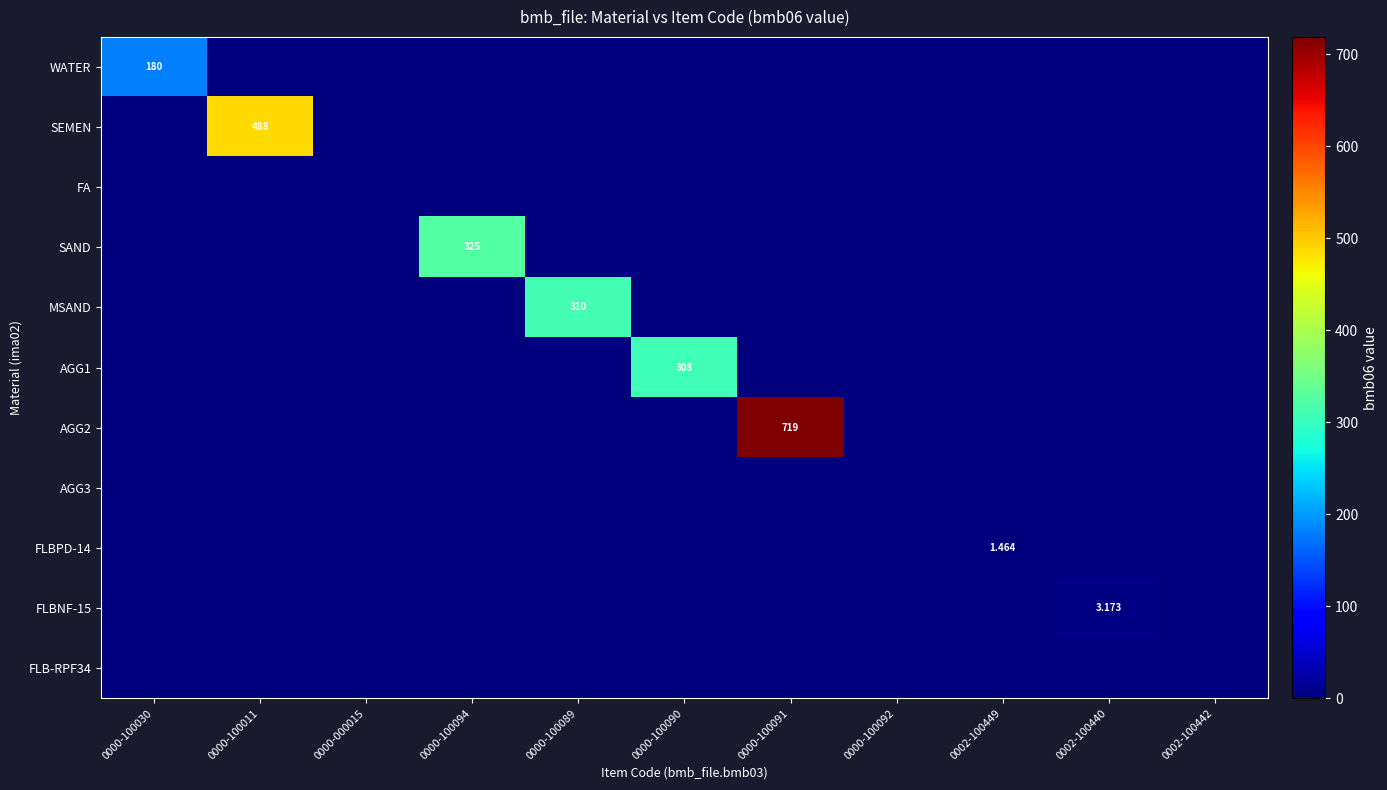

Between 0000-100090 and 0000-000015, which is larger?

0000-100090